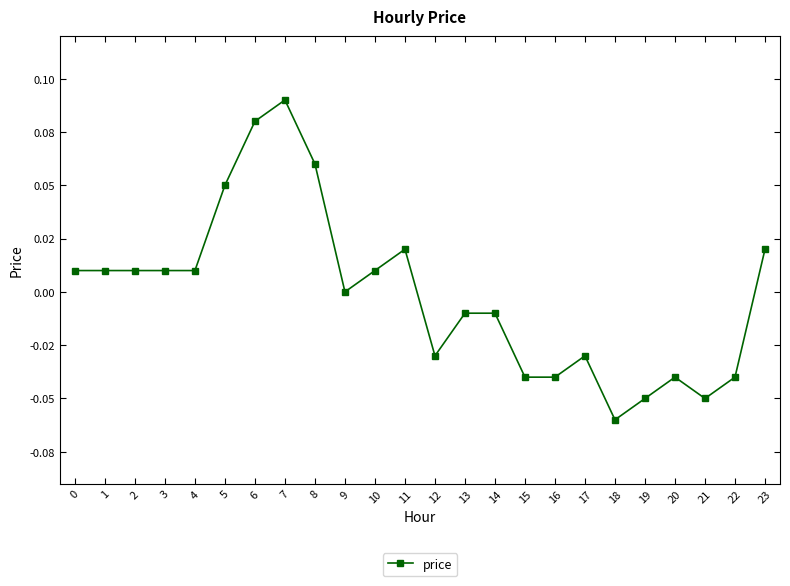

Reading left to right, extract all data points from this chart.

0=0.0	1=0.0	2=0.0	3=0.0	4=0.0	5=0.1	6=0.1	7=0.1	8=0.1	9=0.0	10=0.0	11=0.0	12=-0.0	13=-0.0	14=-0.0	15=-0.0	16=-0.0	17=-0.0	18=-0.1	19=-0.1	20=-0.0	21=-0.1	22=-0.0	23=0.0